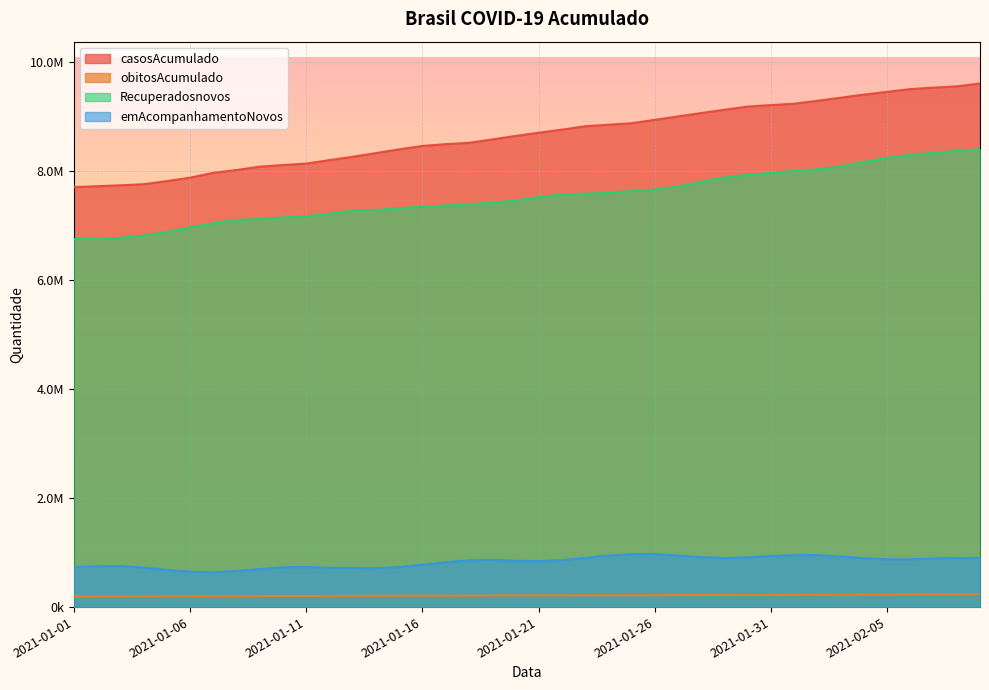

What is the total value across all series at 2021-01-31?

18325082